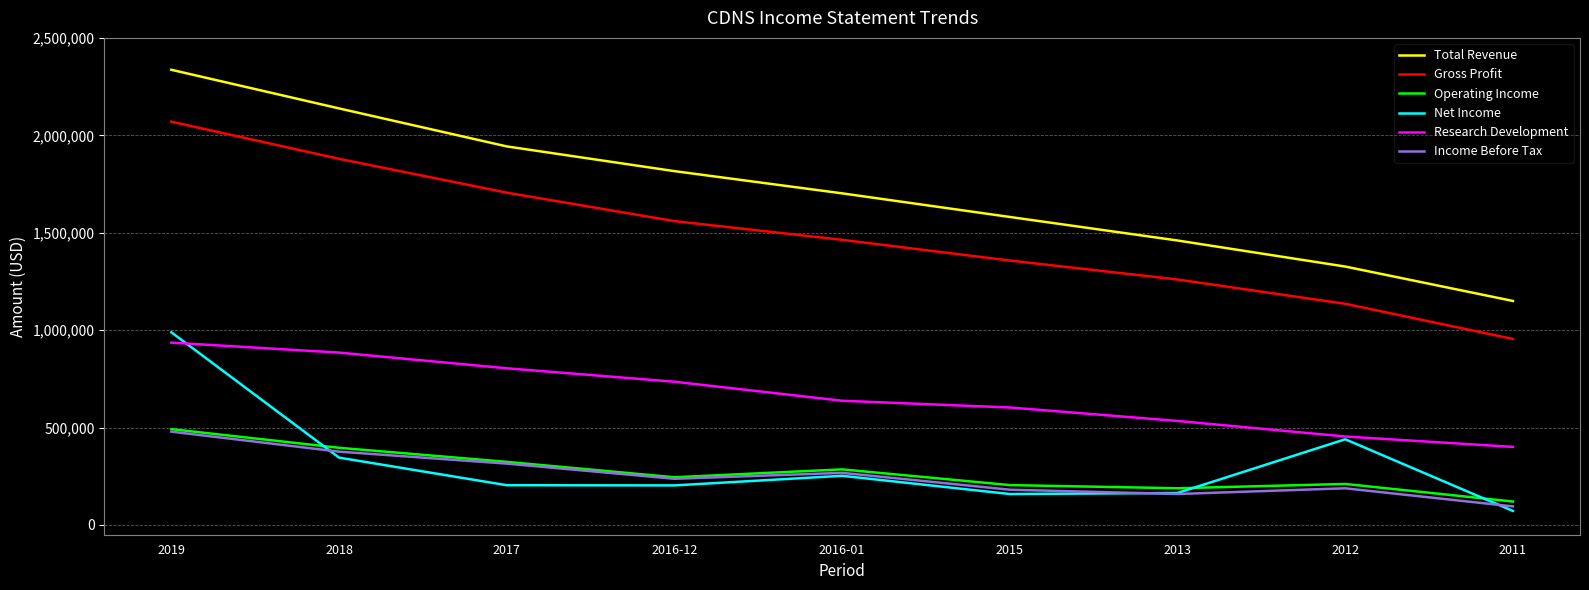

Which series has the widest spread of values?

Total Revenue